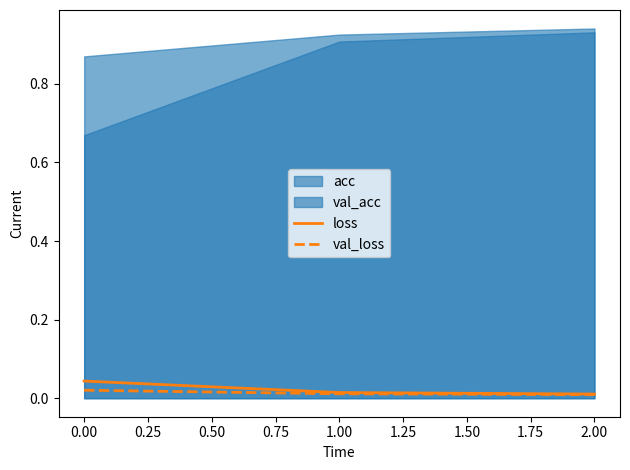

At how many categories does at least one series exceed 0?

3